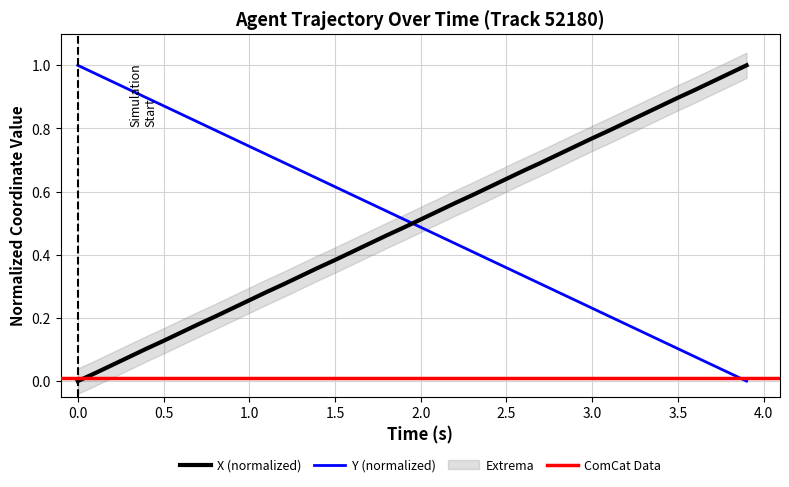

How many intersections are there between Y (normalized) and X (normalized)?

1